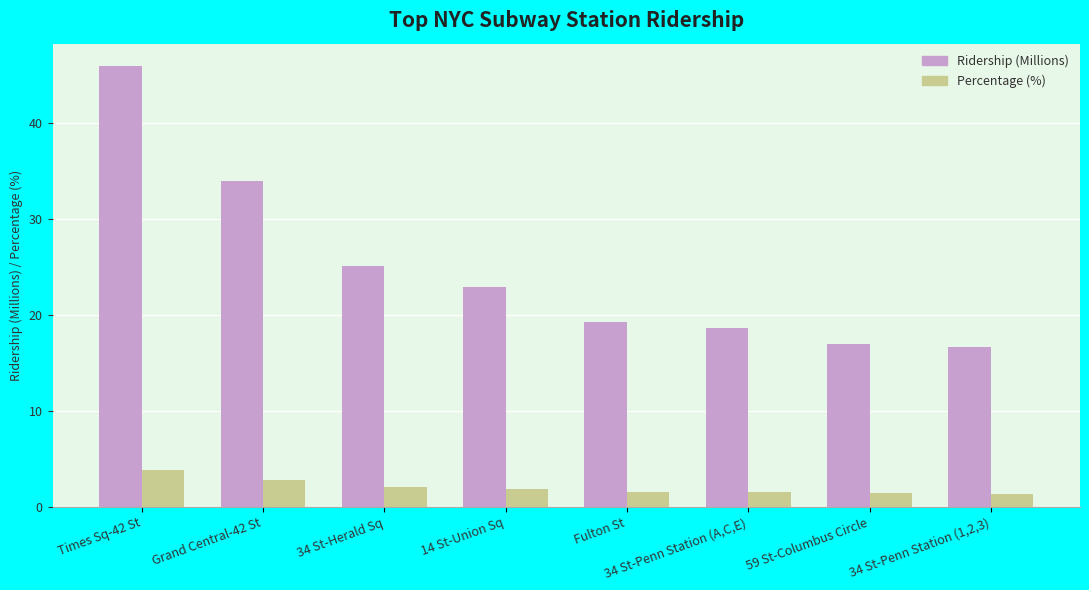

What is the sum of the Percentage (%) values at 59 St-Columbus Circle and 34 St-Penn Station (A,C,E)?

2.9